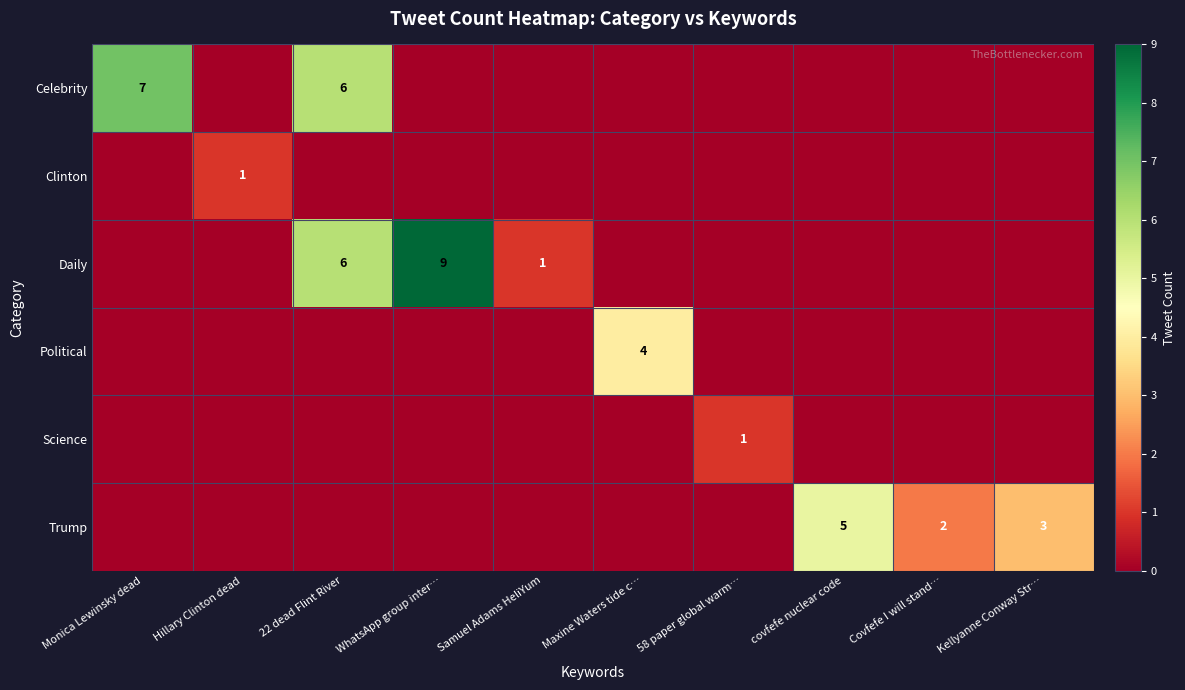

Is it true that Daily equals 6 at 22 dead Flint River?

True